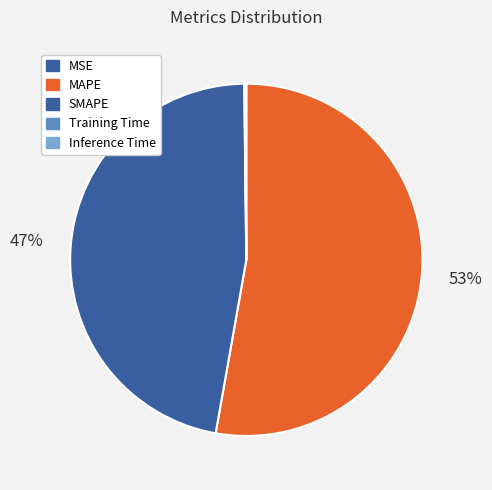

Between Inference Time and MAPE, which is larger?

MAPE